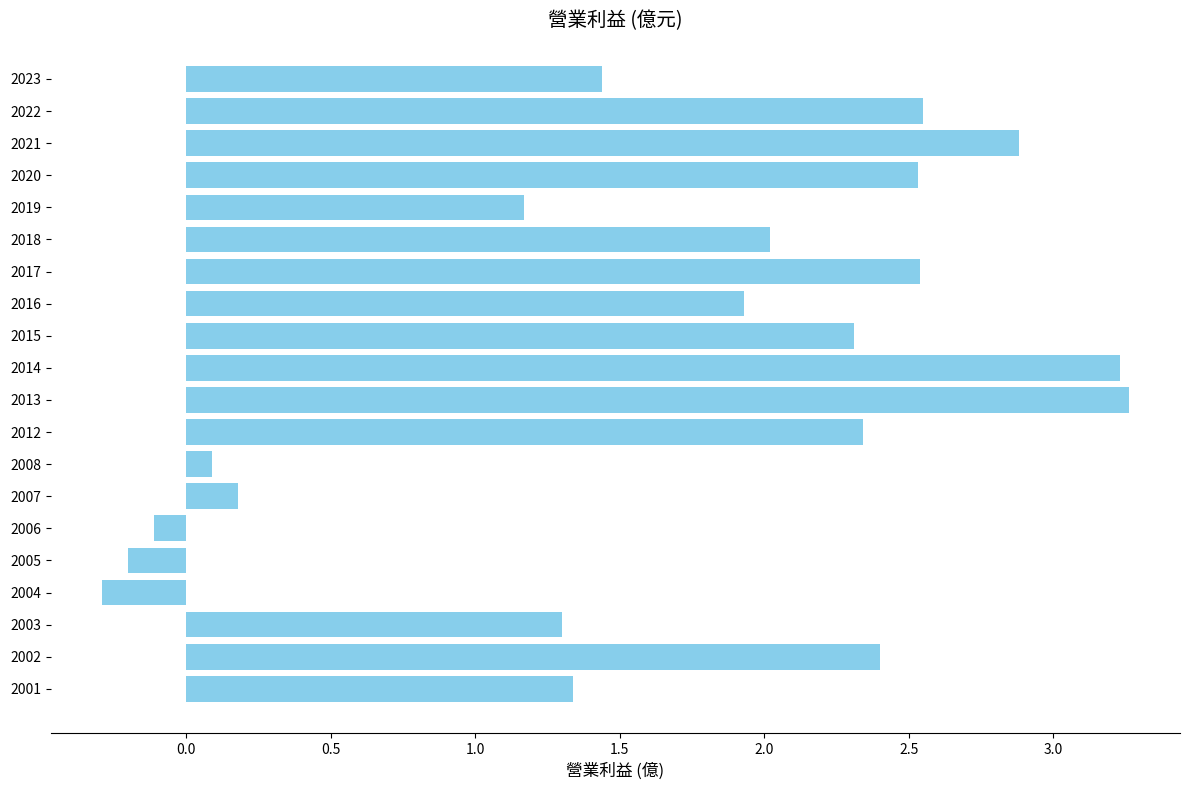

What is the value of the 8th bar from the top?

1.9